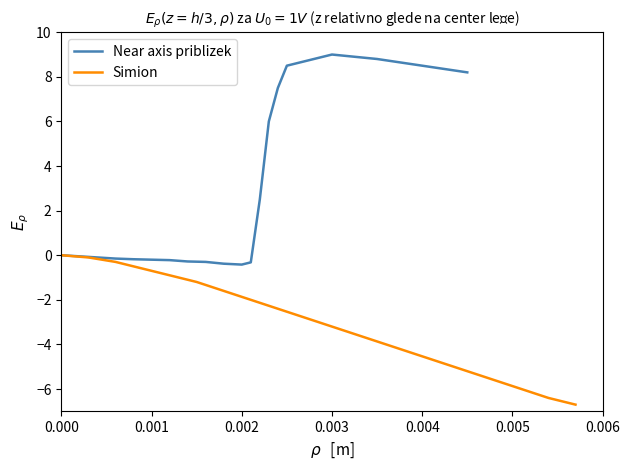

How many lines are shown in the chart?

2